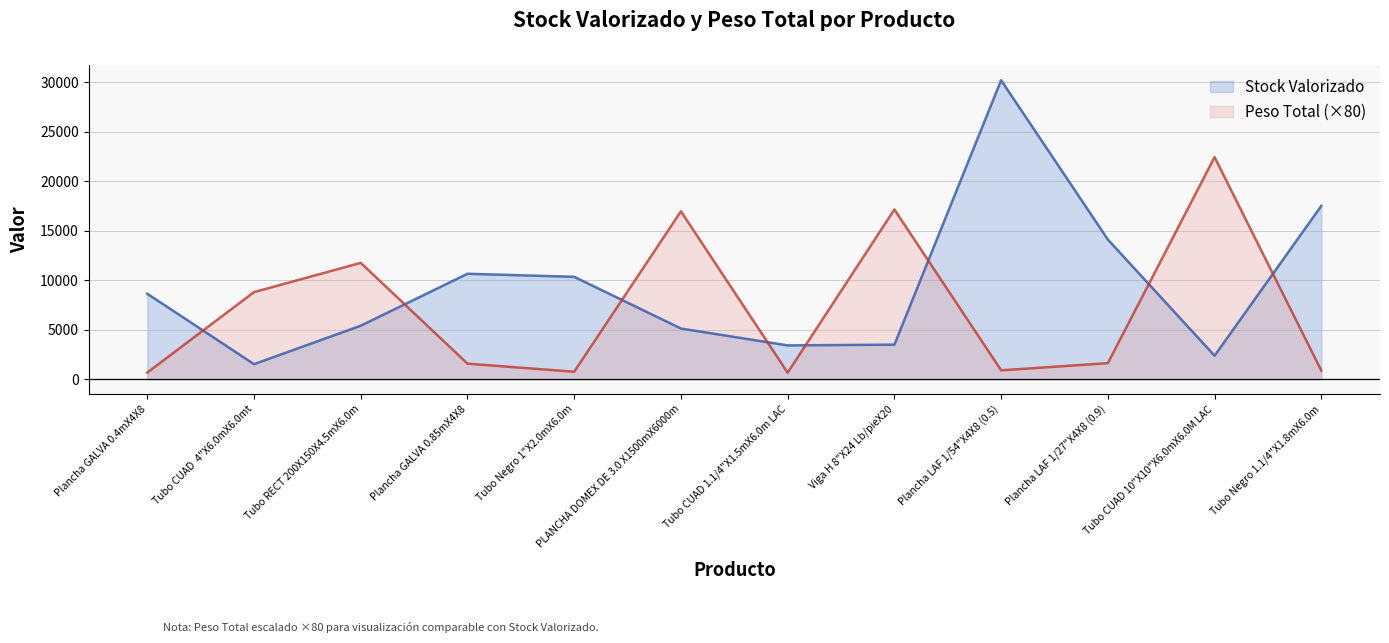

Which series has the largest total across all categories?

Stock Valorizado